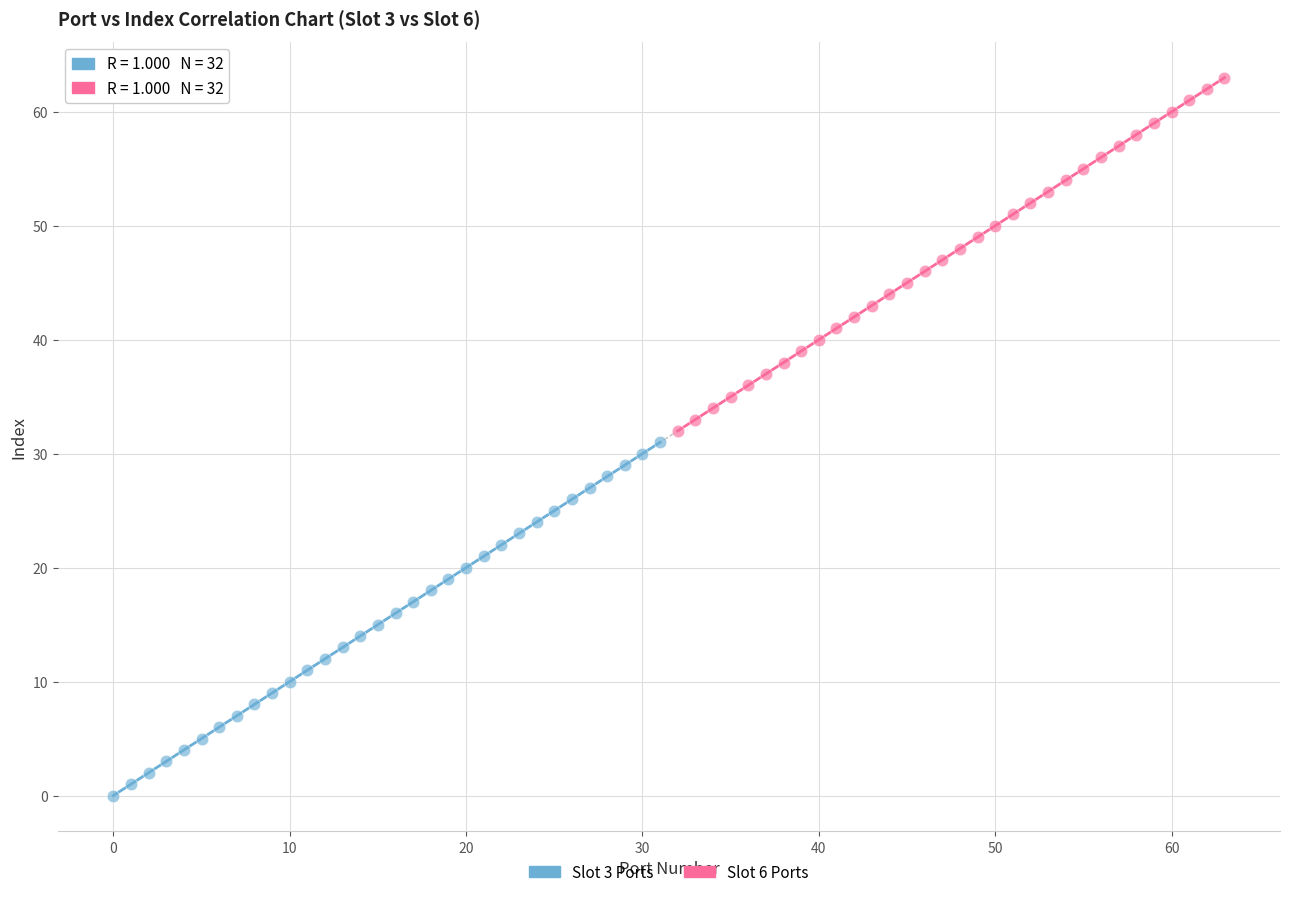

Which series contains the lowest Y value?

Slot 3 Ports